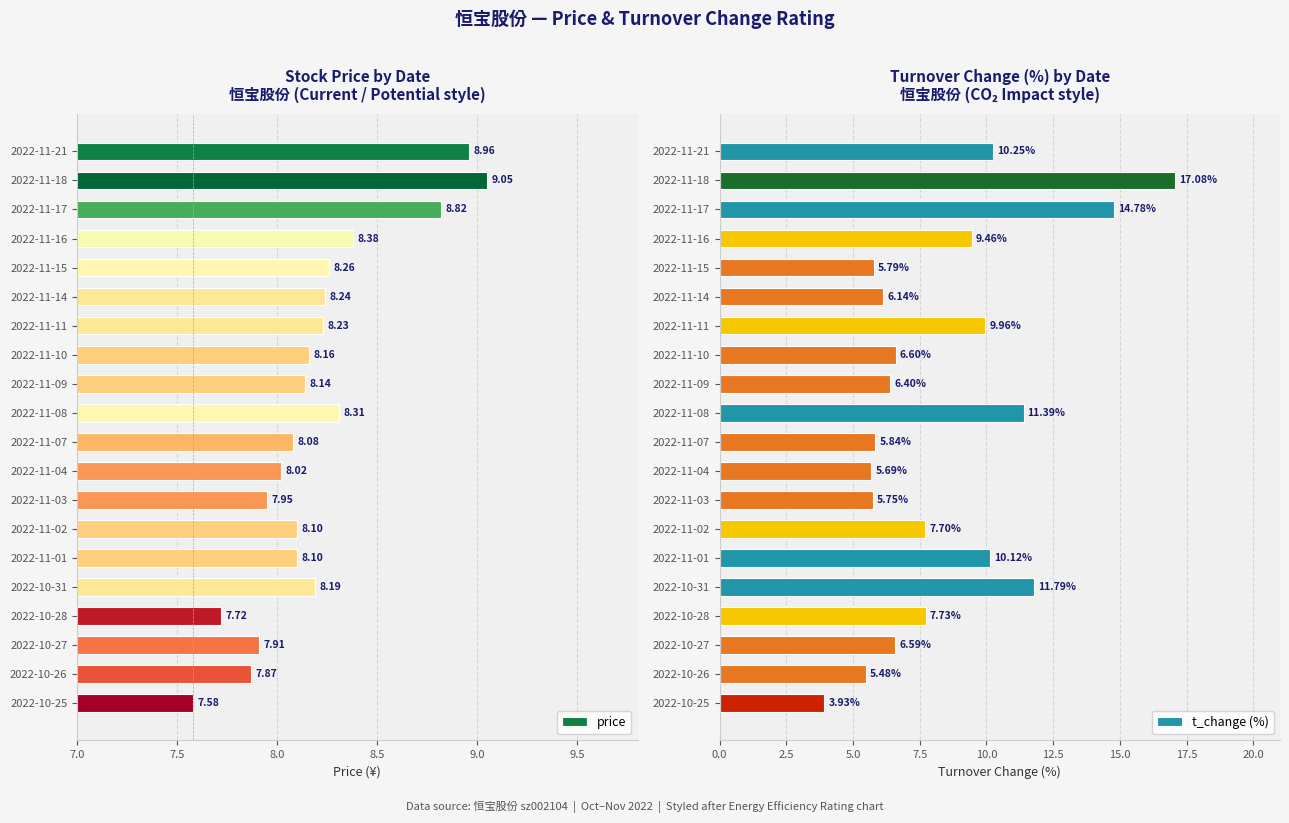

Rank the categories by t_change (%) value from highest to lowest.

2022-11-18, 2022-11-17, 2022-10-31, 2022-11-08, 2022-11-21, 2022-11-01, 2022-11-11, 2022-11-16, 2022-10-28, 2022-11-02, 2022-11-10, 2022-10-27, 2022-11-09, 2022-11-14, 2022-11-07, 2022-11-15, 2022-11-03, 2022-11-04, 2022-10-26, 2022-10-25